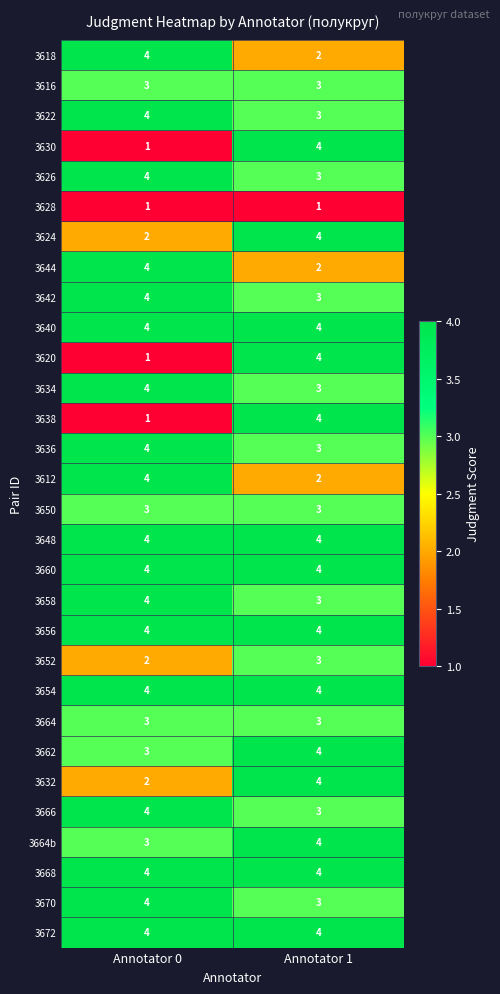

What is the total value across all series at Annotator 0?

97